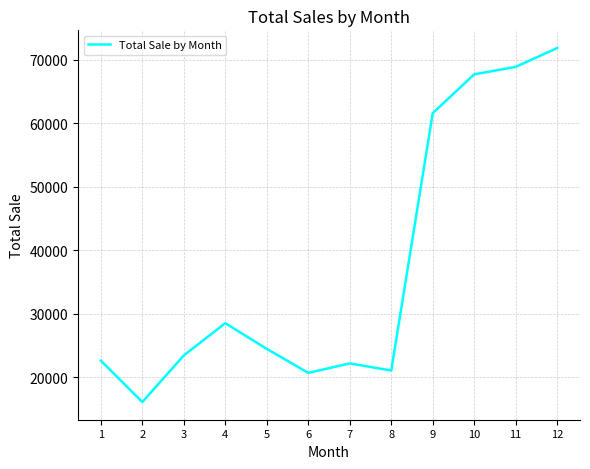

What is the smallest value displayed?

16110